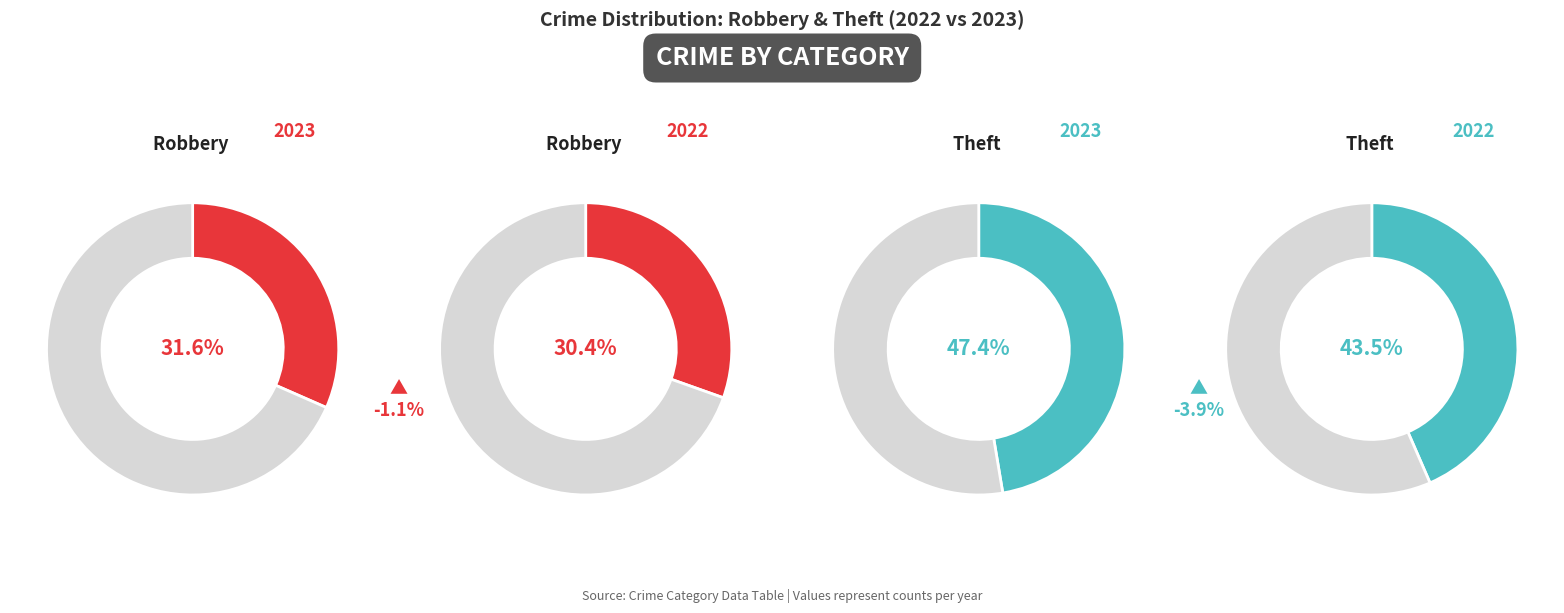

Which slice is the largest?

3